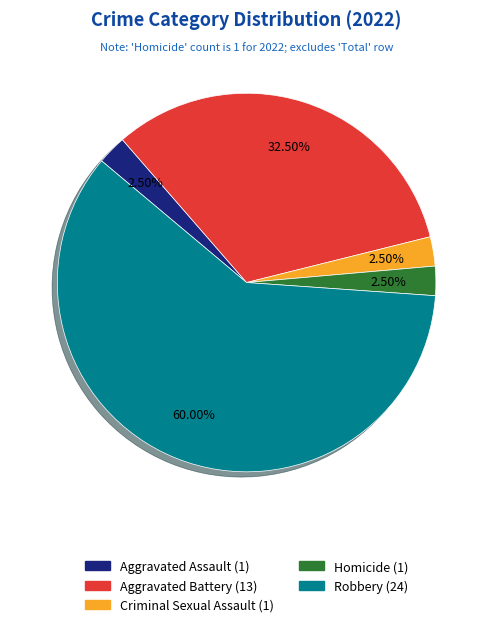

How many segments does this pie chart have?

5